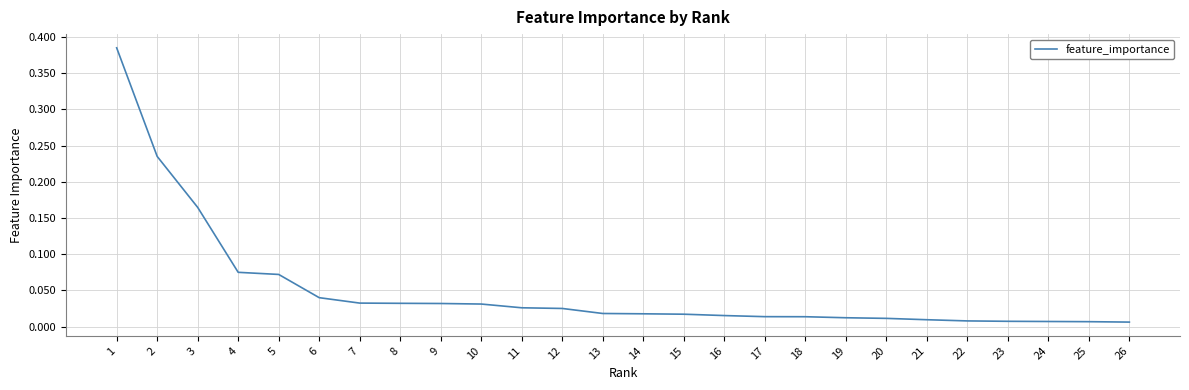

Which label corresponds to the largest value in the chart?

1